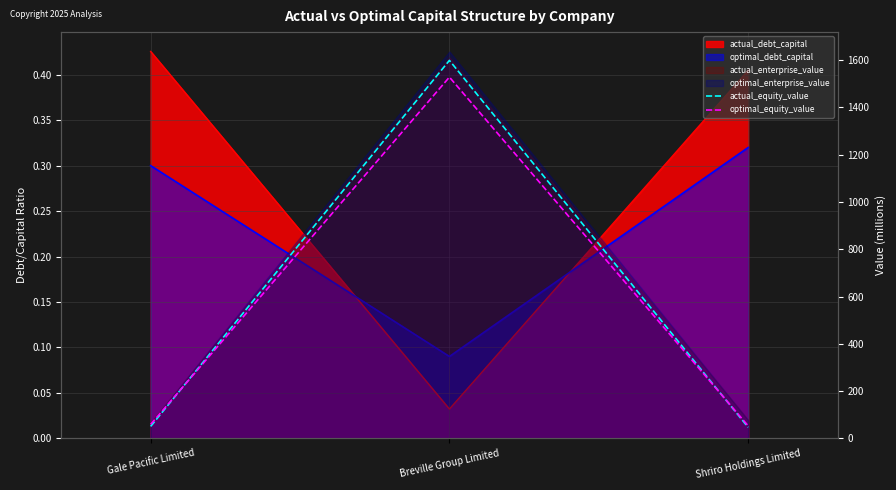

Where is actual_equity_value nearest to the value 822?

Gale Pacific Limited